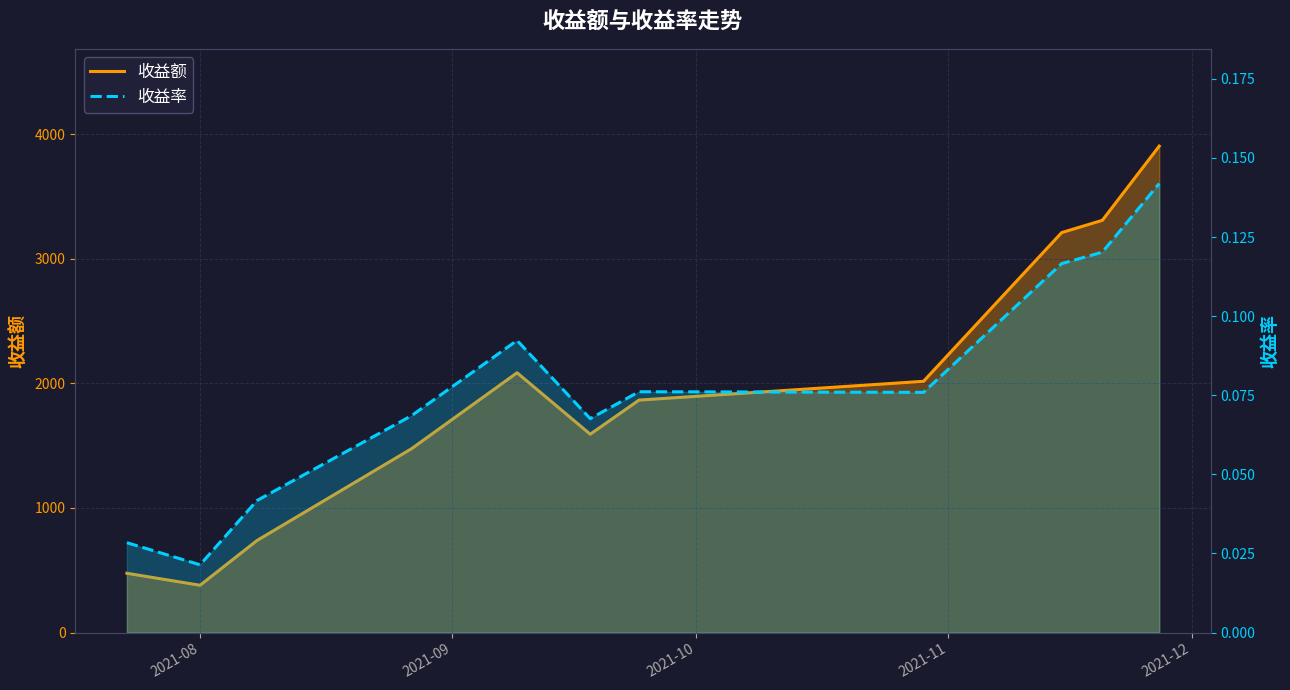

In 收益额, how many points are higher than both neighbors (excluding endpoints)?

1